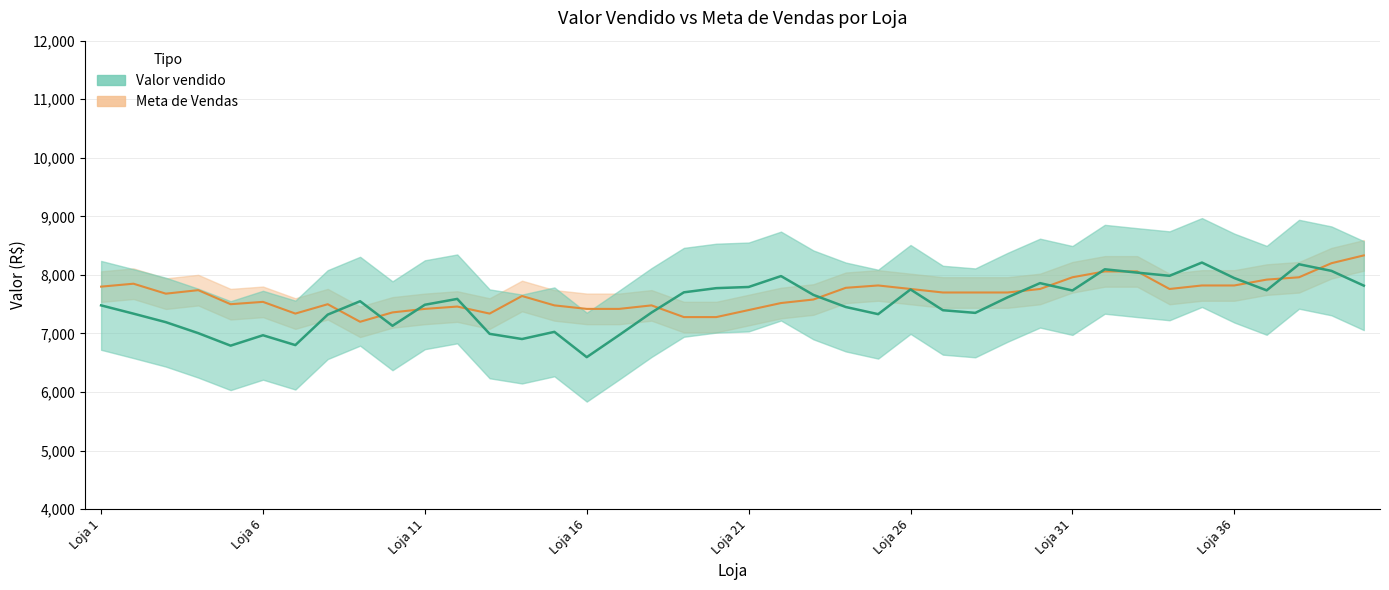

Is this an area chart (filled region under the line)?

No